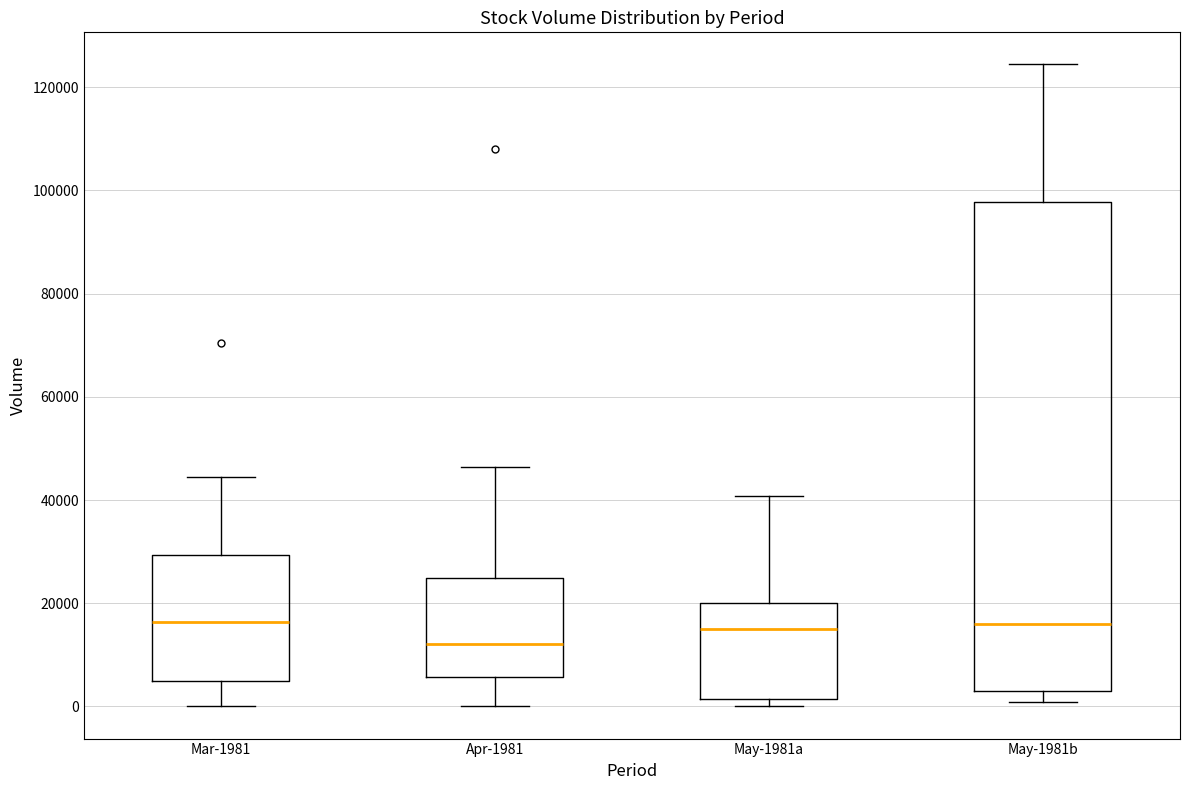

Comparing the boxes themselves (not the whiskers), which one is the tallest?

May-1981b